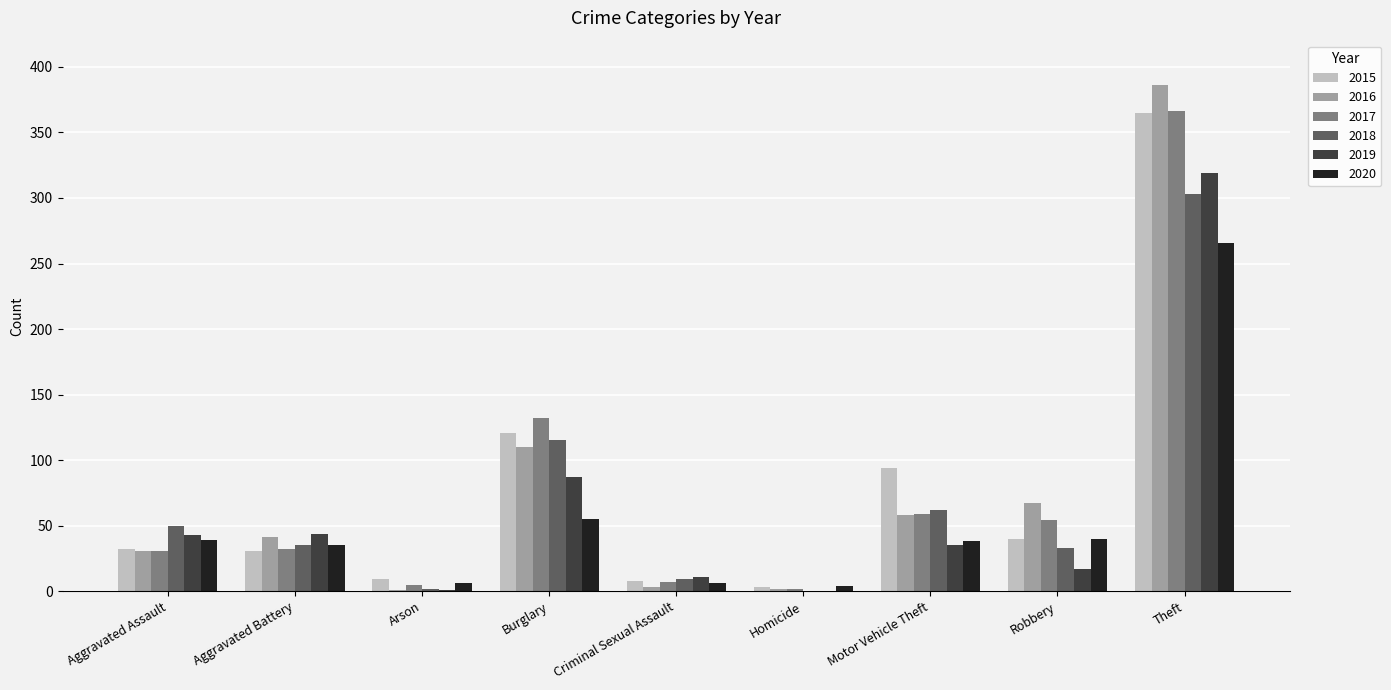

How many groups of bars are there?

9